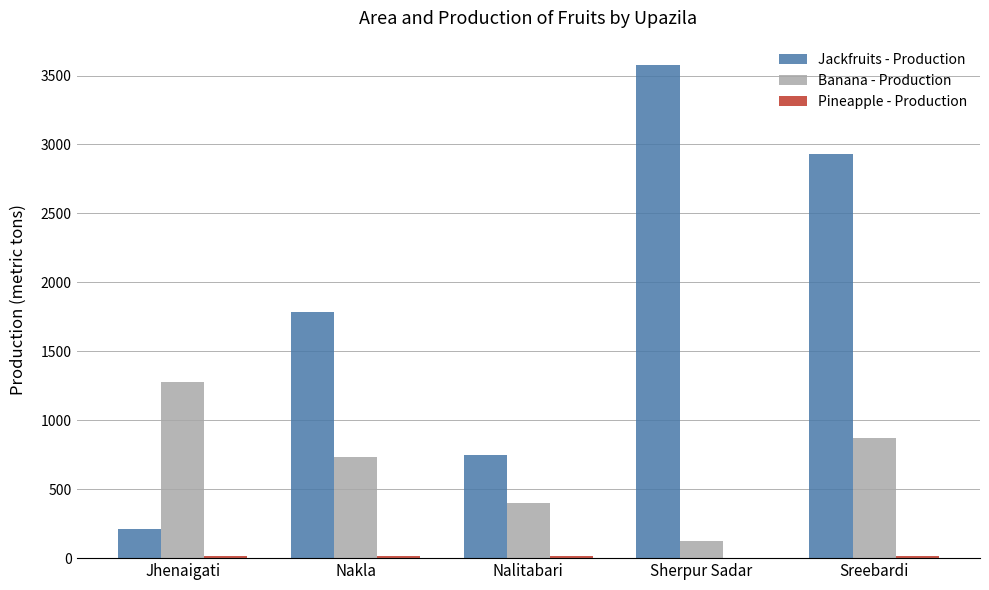

Does the chart contain stacked bars?

No